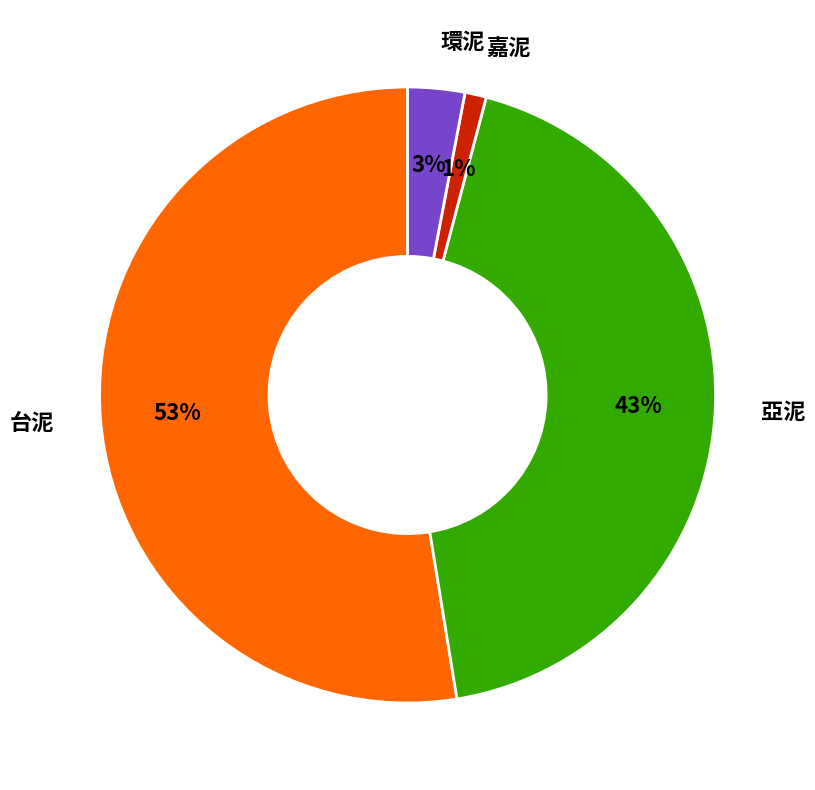

Rank the categories by value from highest to lowest.

台泥, 亞泥, 環泥, 嘉泥